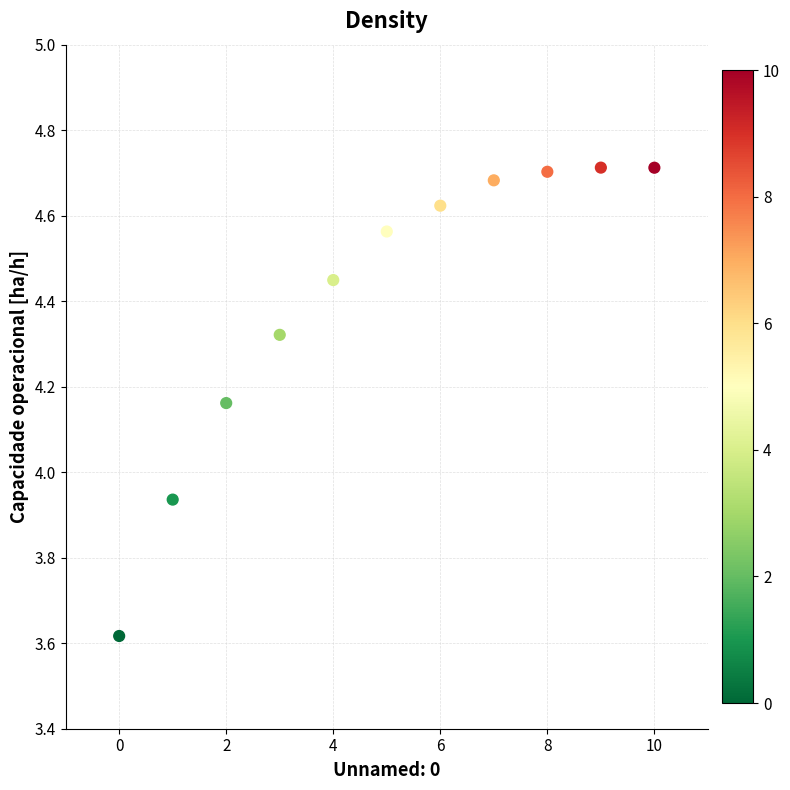

Count the number of points in this scatter plot.

11